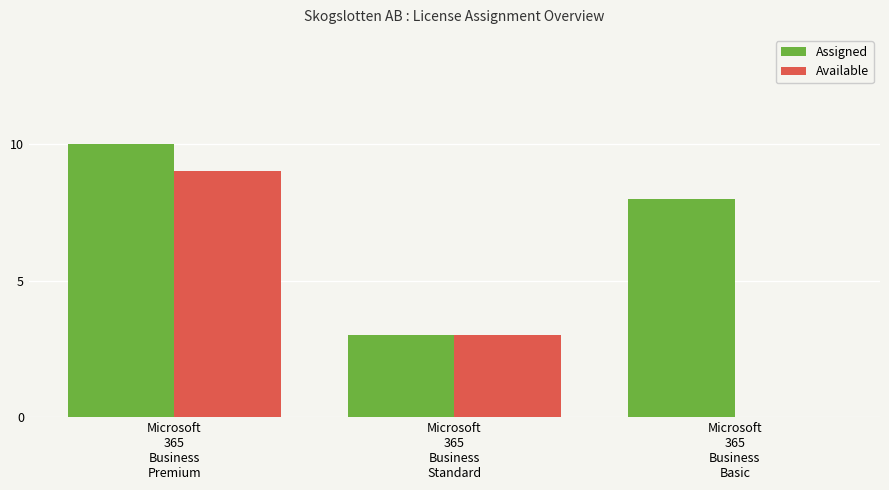

Which series has the largest total across all categories?

Assigned